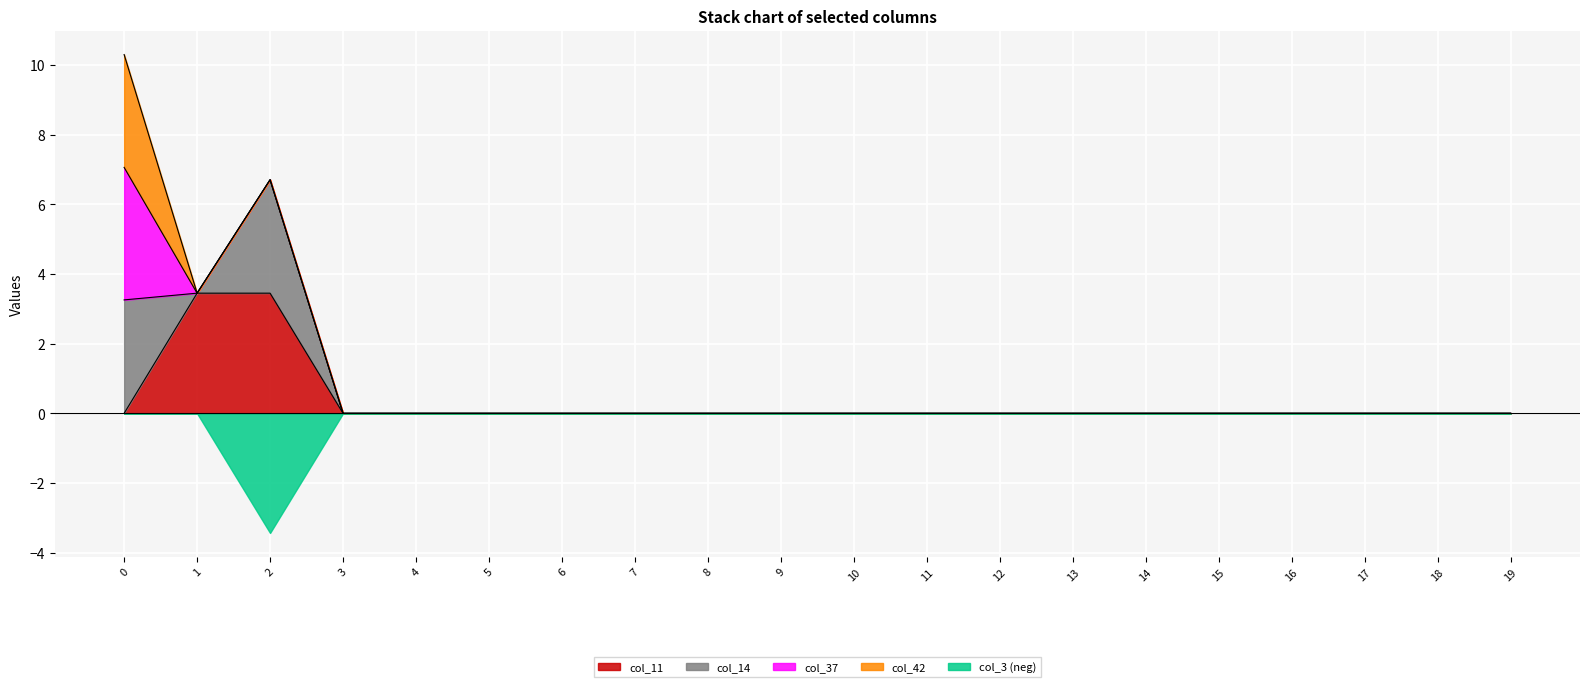

Which series has the widest spread of values?

col_37